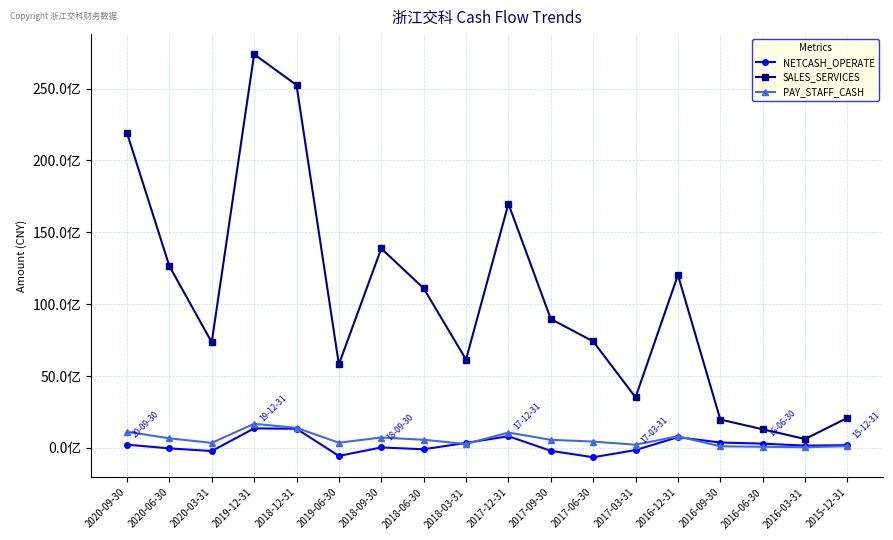

Rank the series by their maximum value, from highest to lowest.

SALES_SERVICES, PAY_STAFF_CASH, NETCASH_OPERATE